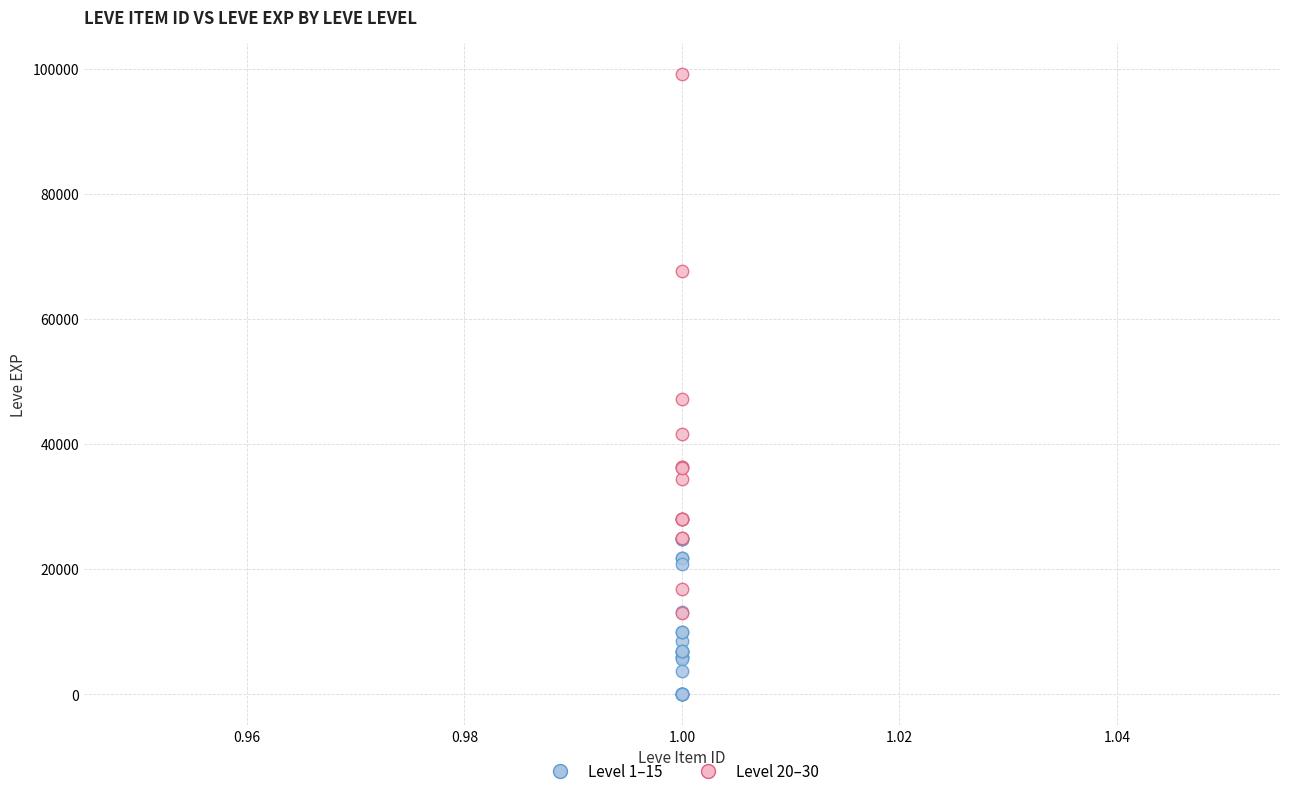

Which series reaches the maximum Y coordinate?

Level 20–30